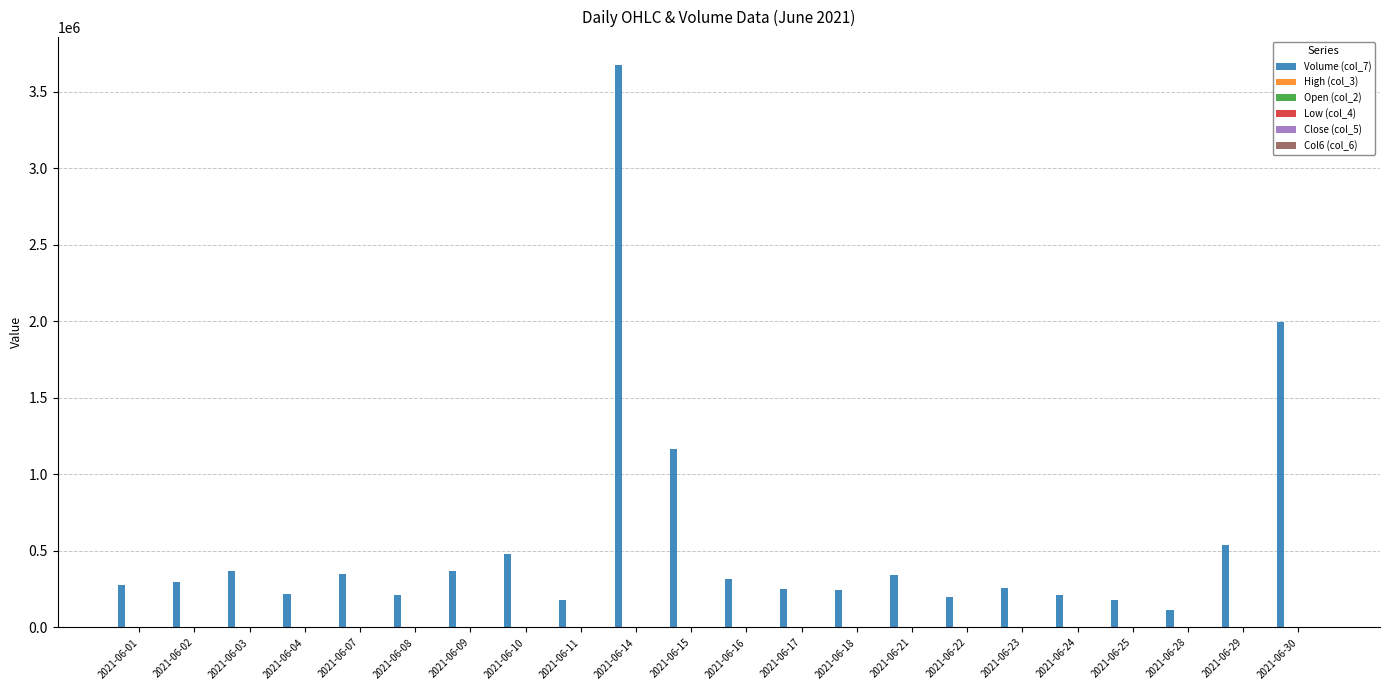

What is the greatest value displayed?

3674129.0